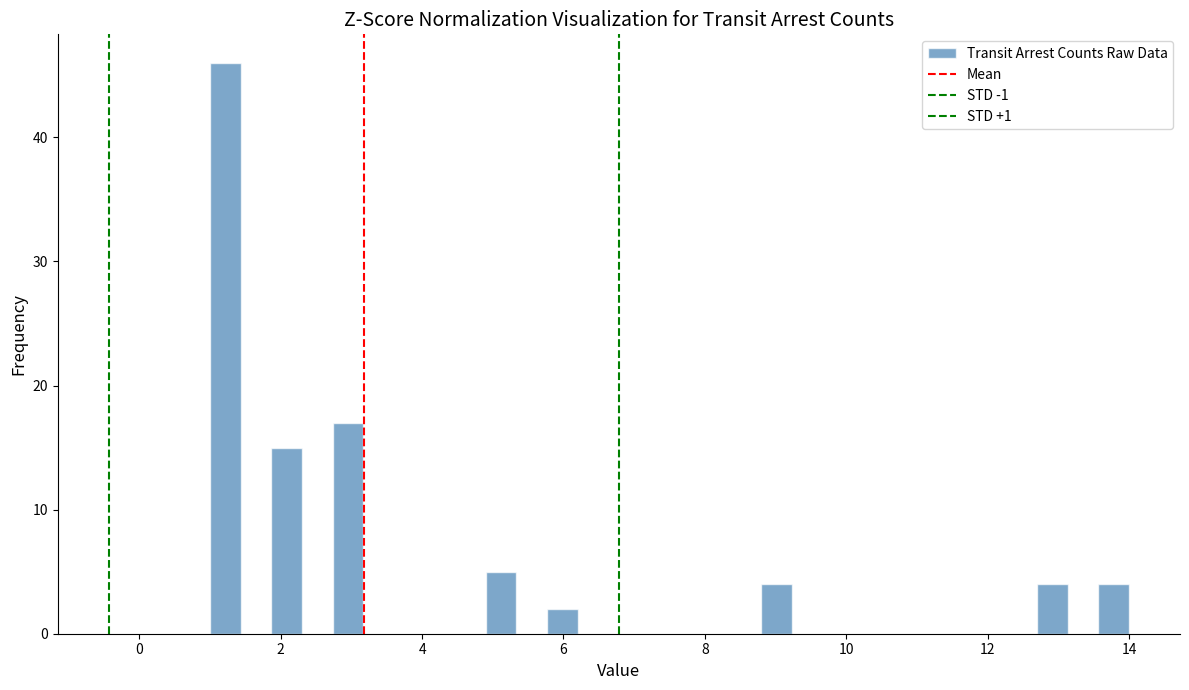

Around what value on the x-axis is the tallest bar? Give the approximate position of its centre, as read against the axis.

1.2